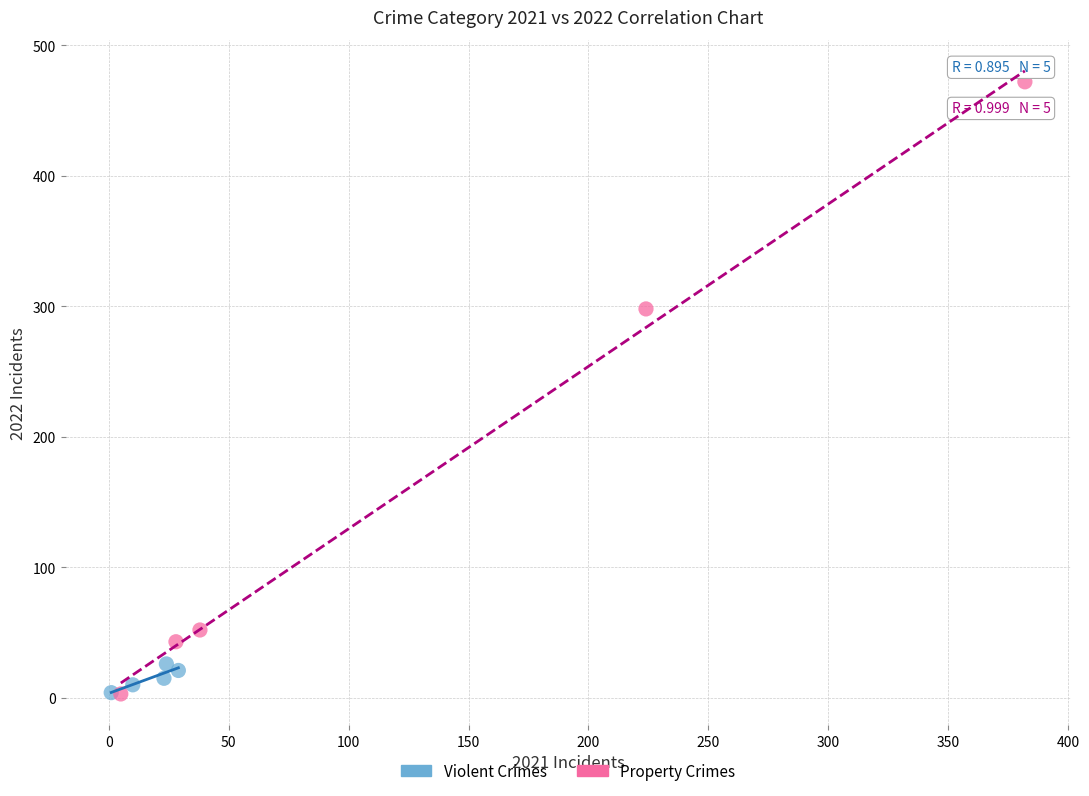

Which series has the widest spread of Y values?

Property Crimes